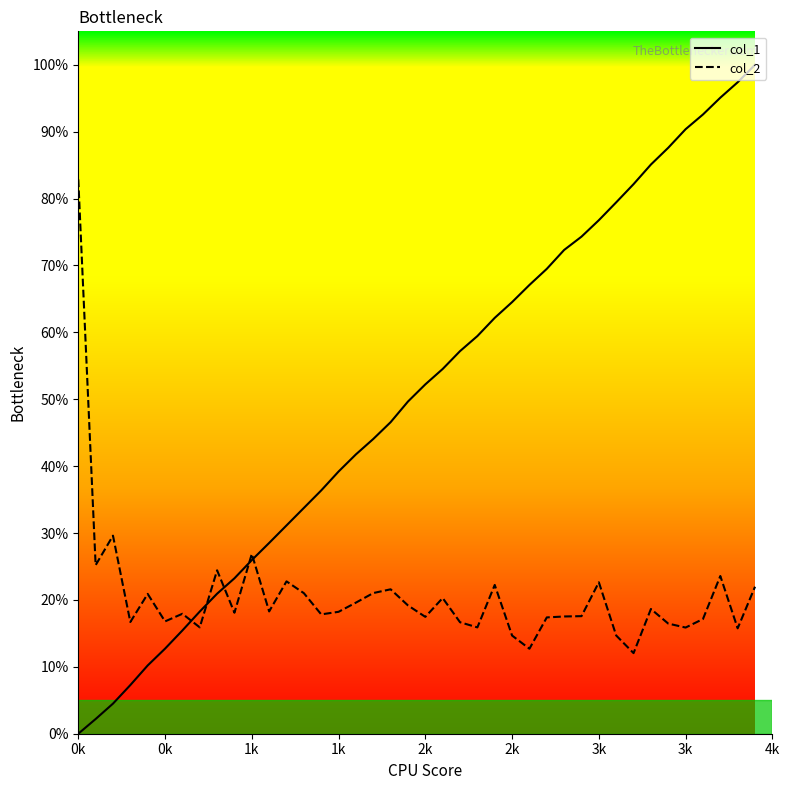

List the series in order of their peak value, highest first.

col_1, col_2